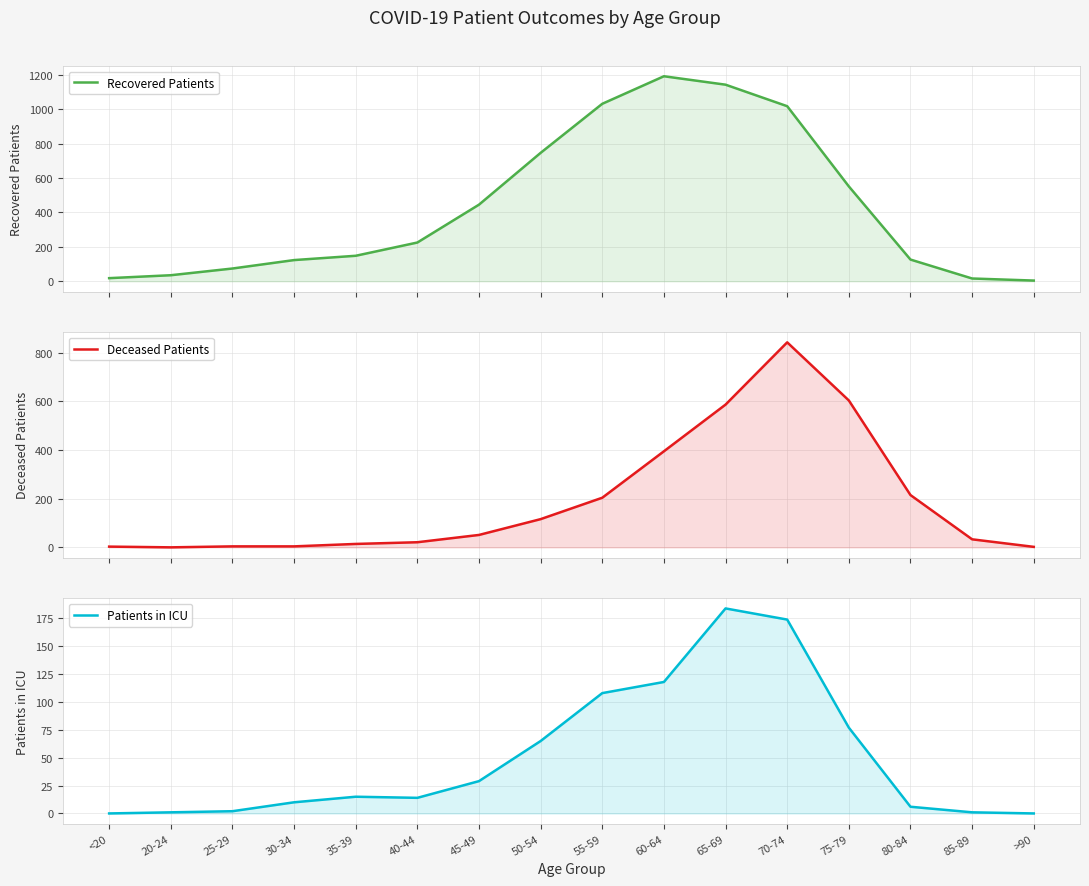

What is the value of the Patients in ICU point at the 5th from the left?

15